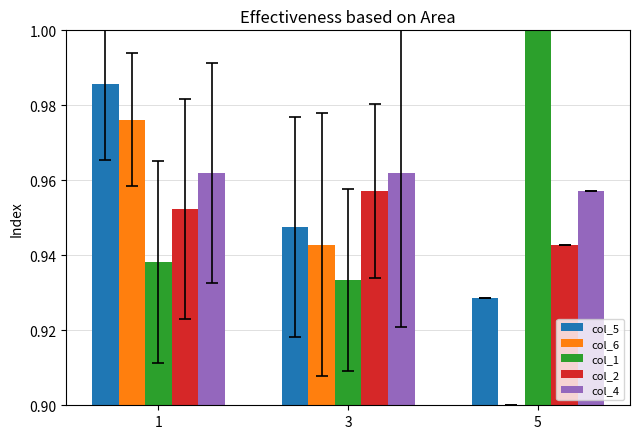

Rank the series by their average value, from lowest to highest.

col_6, col_2, col_5, col_1, col_4